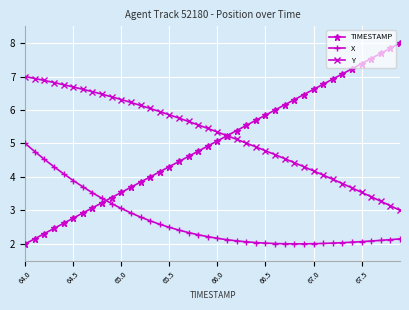

True or false: X and Y cross at least once.

False